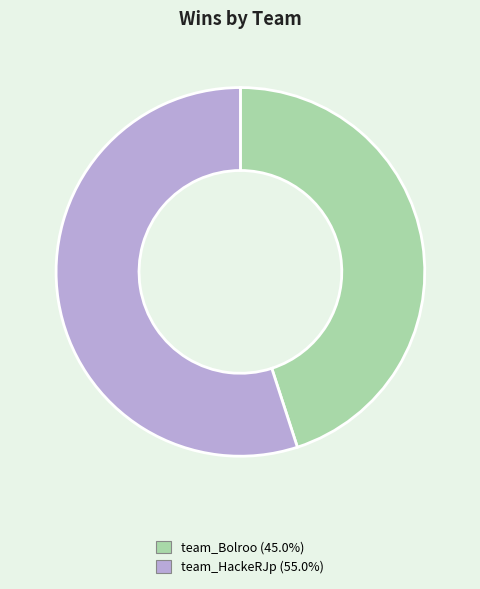

How many segments does this pie chart have?

2